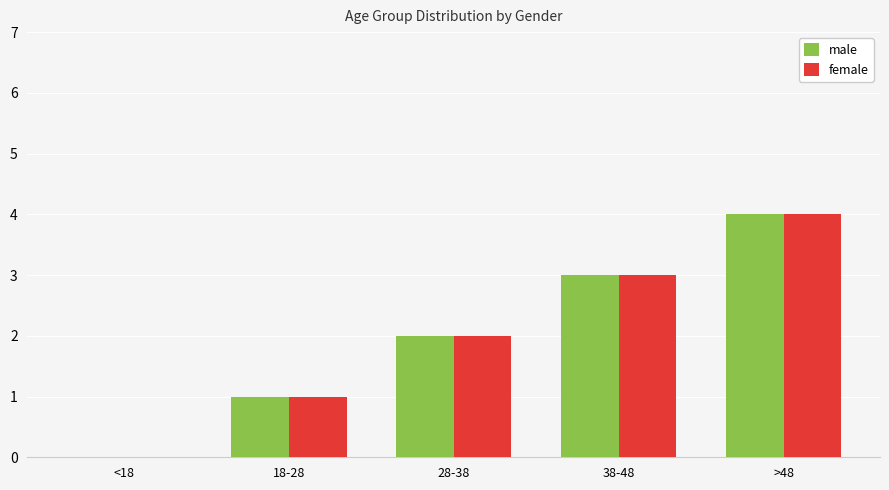

What are all the series names shown in the legend?

male, female